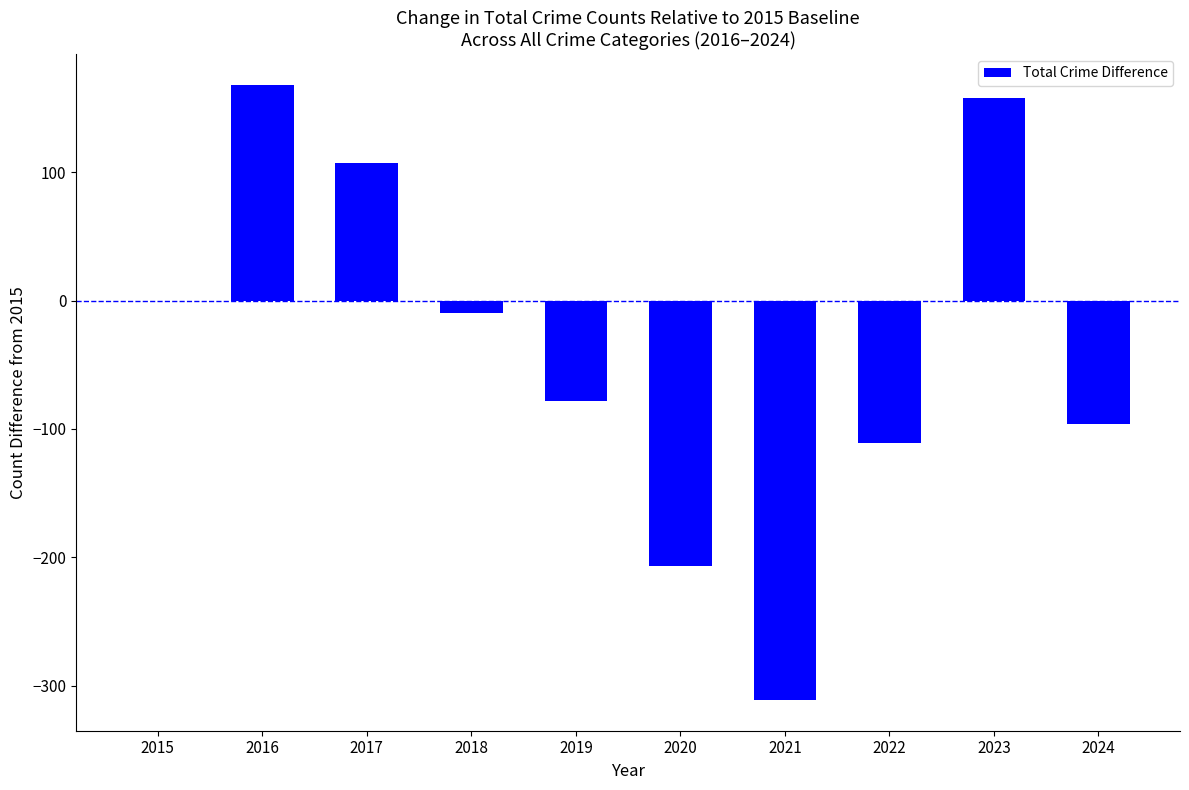

How many data points are above -10?

4